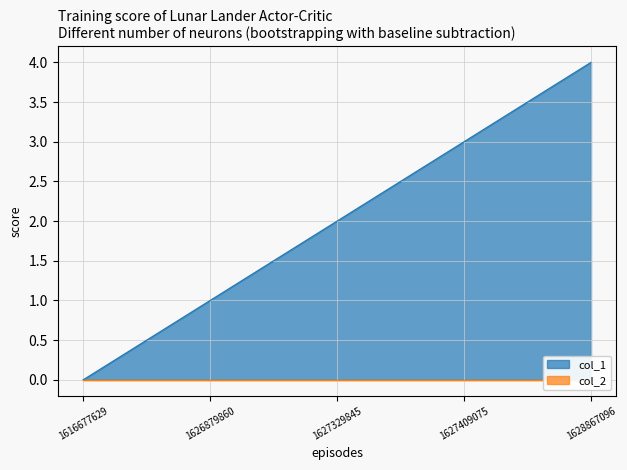

How many values are below 2?

2